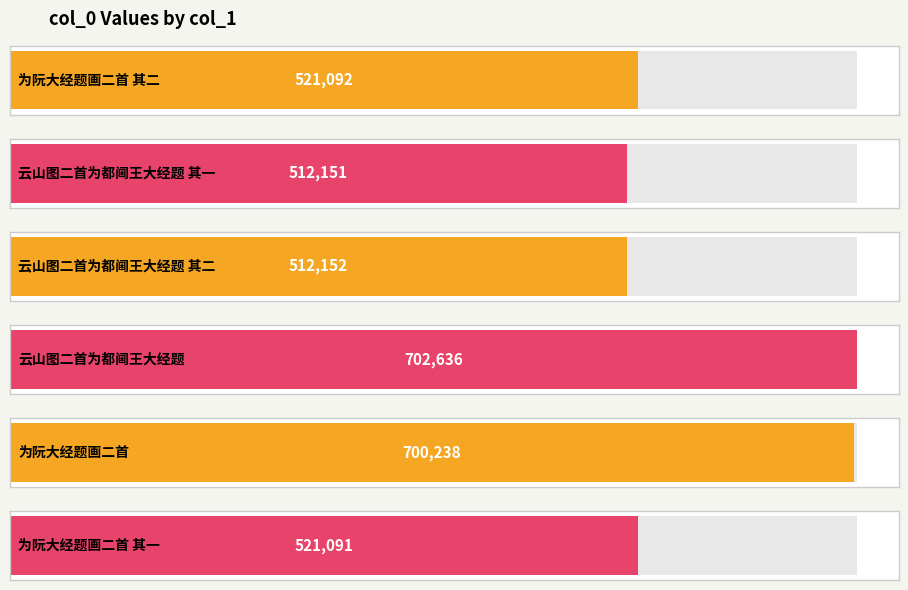

The value at 云山图二首为都阃王大经题 其一 is 855712. True or false?

False